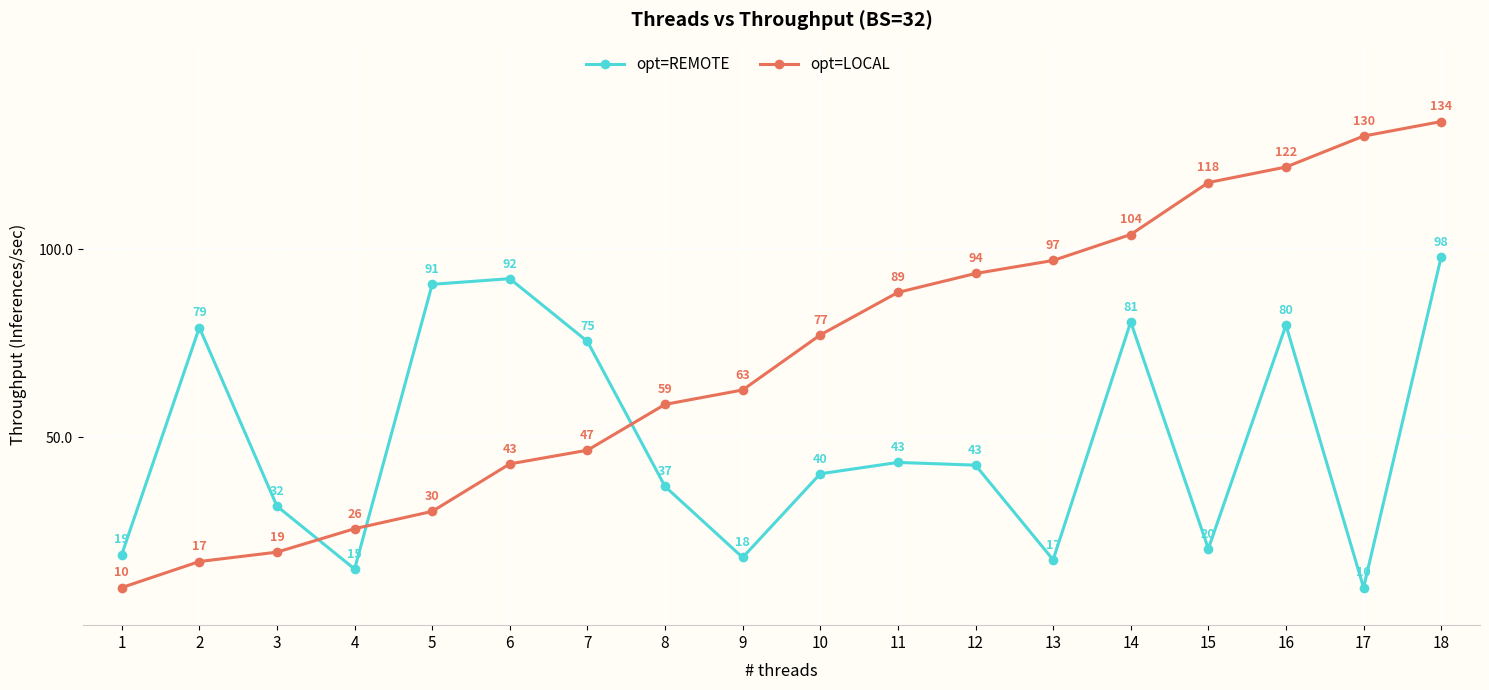

Rank the series by their maximum value, from highest to lowest.

opt=LOCAL, opt=REMOTE